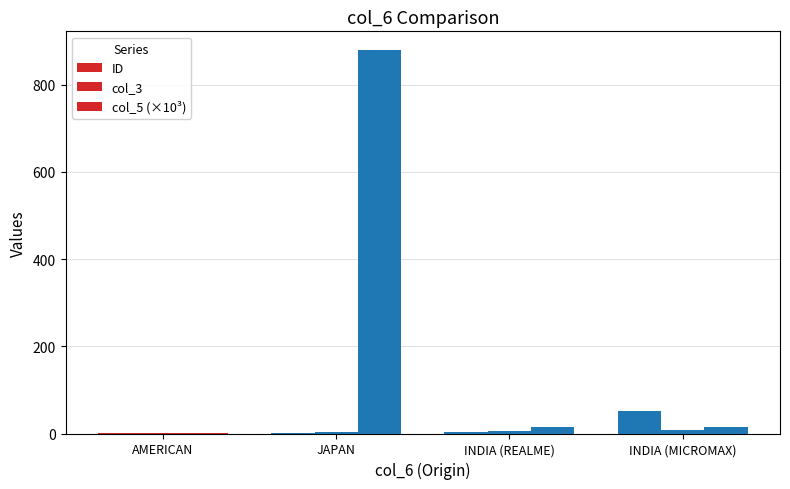

Count the number of data series in this chart.

3